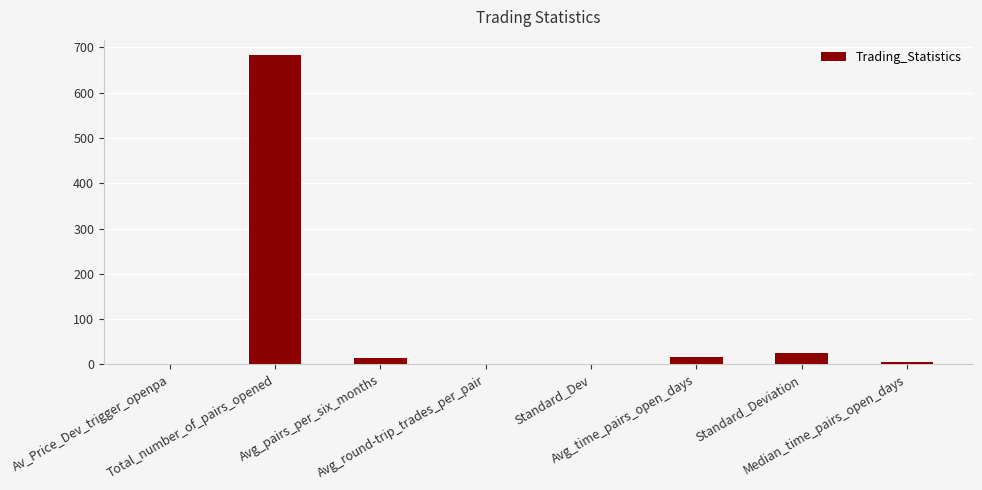

Where does the data first go above 13?

Total_number_of_pairs_opened